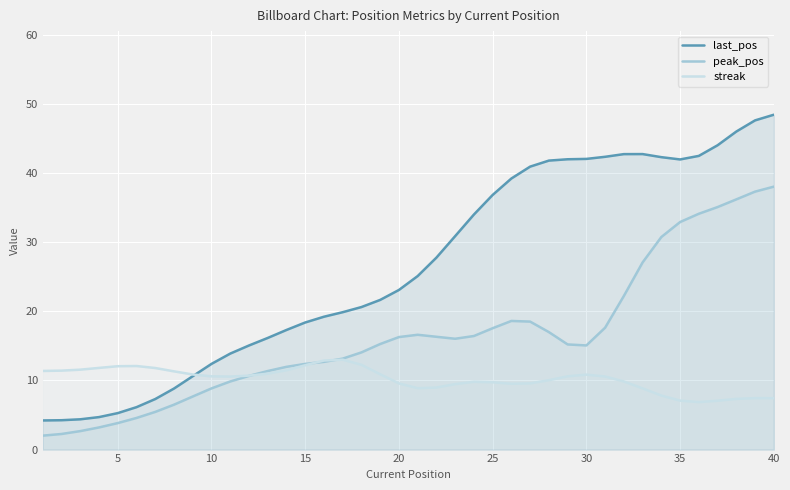

Reading right to left, transcribe all the data shown in this chart.

last_pos: 48.4	47.6	46.0	44.0	42.5	41.9	42.3	42.7	42.7	42.3	42.0	42.0	41.8	40.9	39.2	36.8	34.0	30.9	27.8	25.1	23.1	21.6	20.6	19.9	19.2	18.4	17.3	16.1	15.0	13.9	12.4	10.6	8.8	7.3	6.1	5.3	4.7	4.4	4.2	4.2
peak_pos: 38.0	37.3	36.2	35.1	34.1	32.9	30.7	27.1	22.2	17.6	15.1	15.2	17.0	18.5	18.6	17.5	16.4	16.0	16.3	16.6	16.3	15.3	14.0	13.1	12.7	12.4	12.0	11.4	10.7	9.8	8.8	7.7	6.5	5.4	4.6	3.8	3.2	2.7	2.3	2.0
streak: 7.4	7.4	7.3	7.1	6.9	7.1	7.8	8.8	9.8	10.6	10.8	10.6	10.0	9.6	9.5	9.7	9.8	9.5	9.0	8.9	9.6	10.9	12.3	13.0	12.9	12.2	11.5	11.0	10.7	10.6	10.6	10.9	11.3	11.8	12.1	12.1	11.8	11.6	11.4	11.4